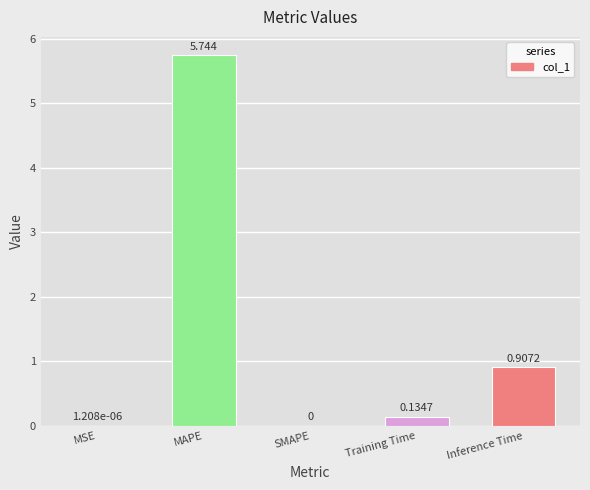

Between Inference Time and MSE, which is larger?

Inference Time